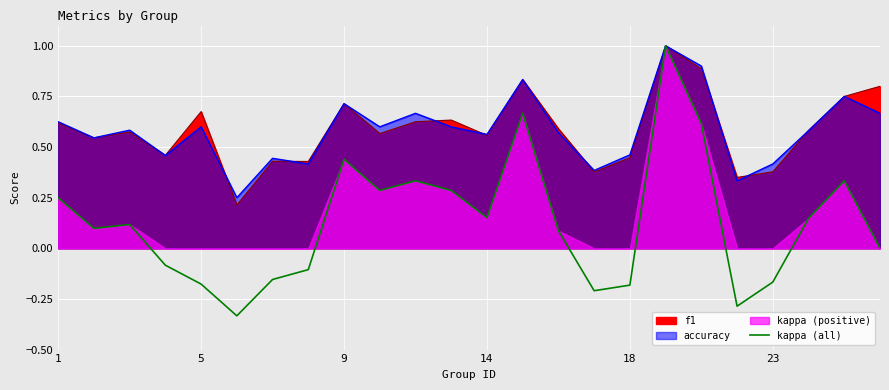

How many categories are shown in the chart?

24